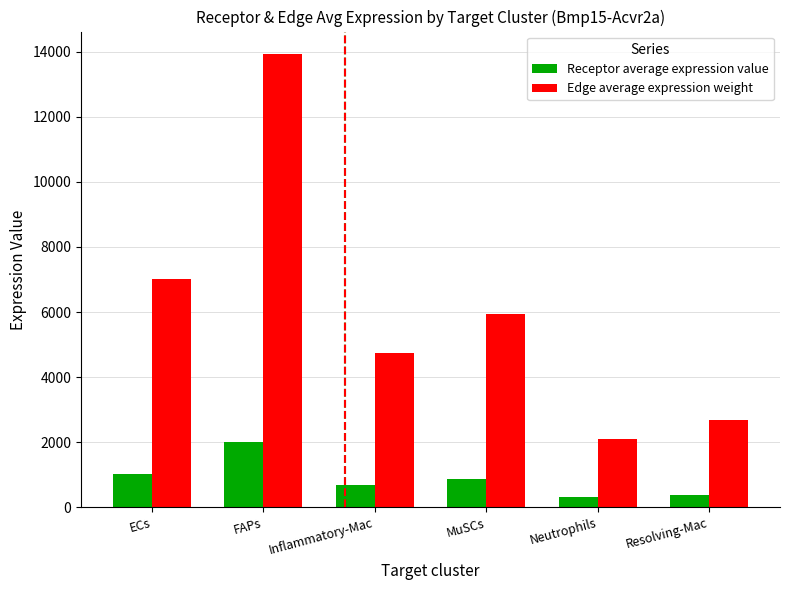

Is it true that Edge average expression weight equals 2094.4 at Neutrophils?

True